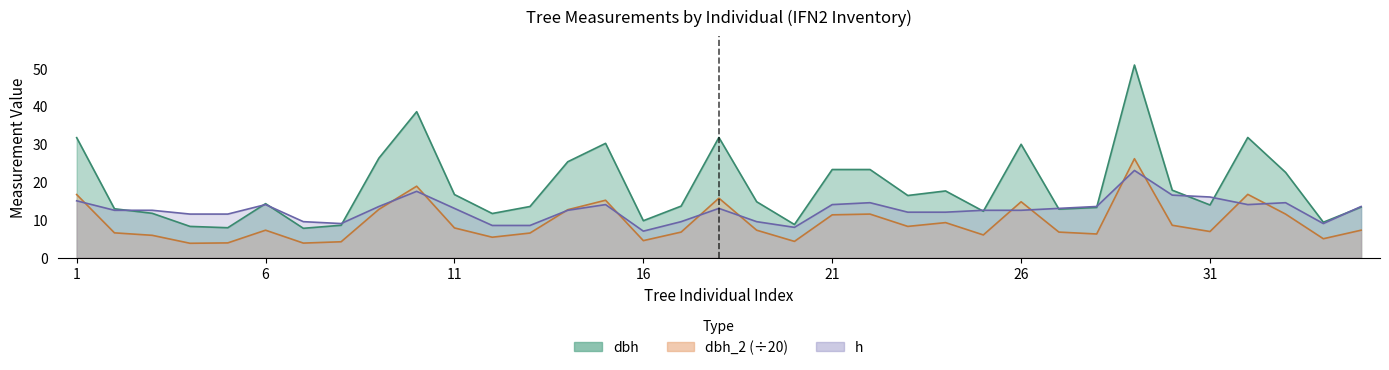

Count the number of categories in the chart.

35